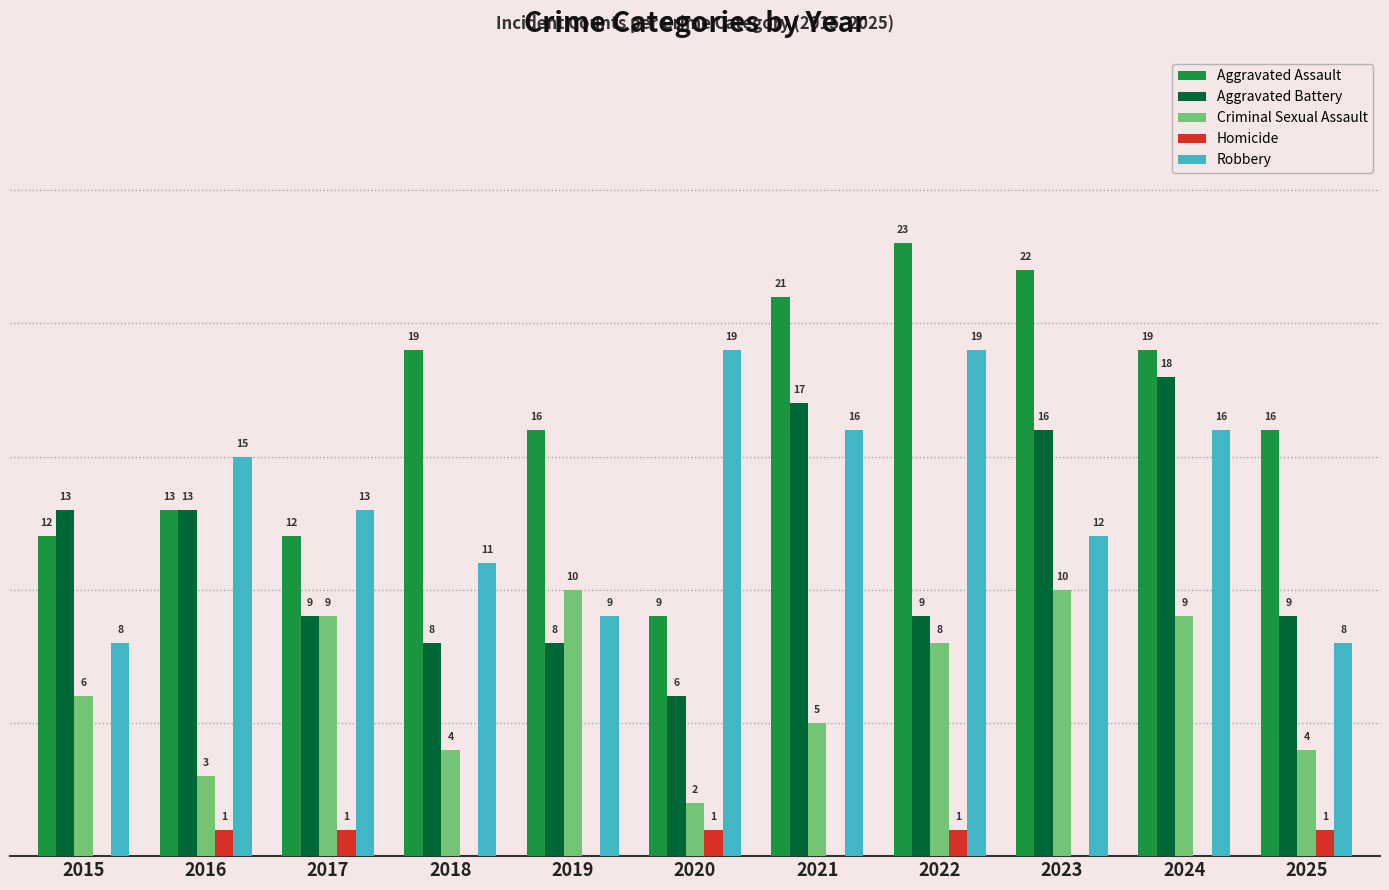

Is the value of Homicide at 2025 greater than the value of Aggravated Assault at 2017?

No